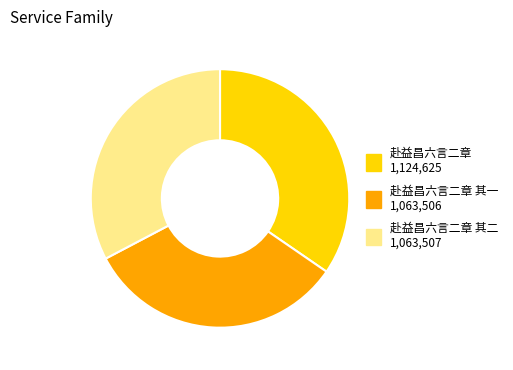

Is there a majority slice in this chart?

No